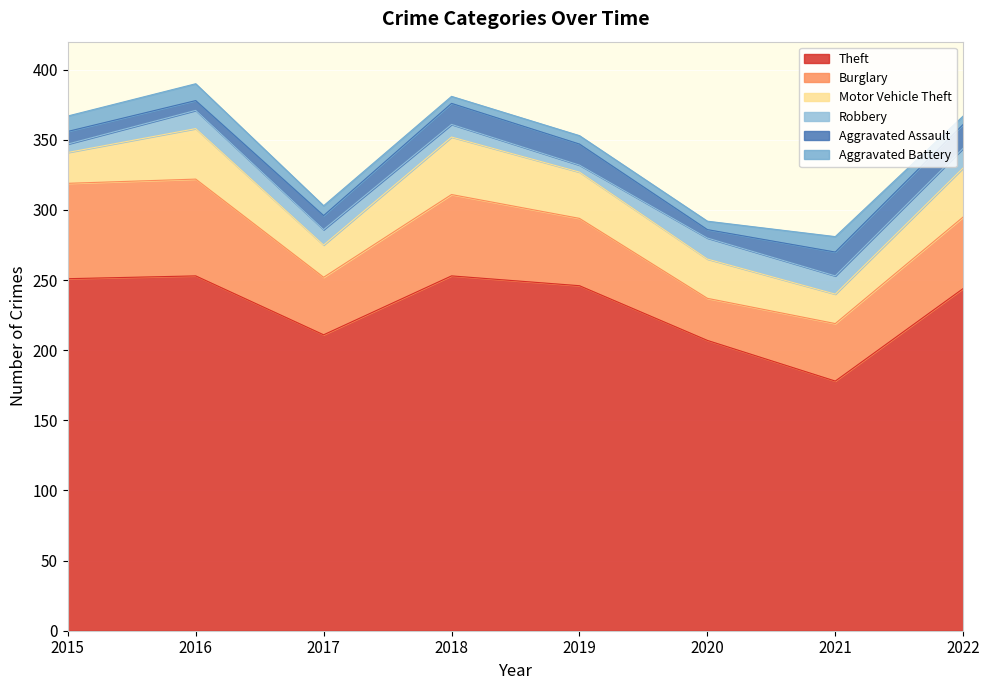

True or false: Aggravated Assault and Theft cross at least once.

False